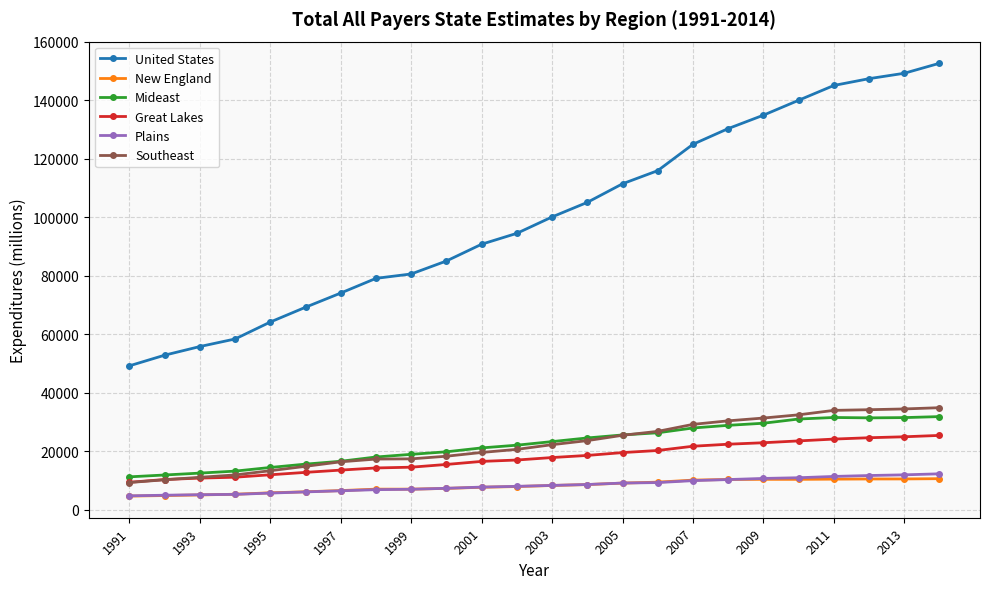

How many series are shown in this chart?

6